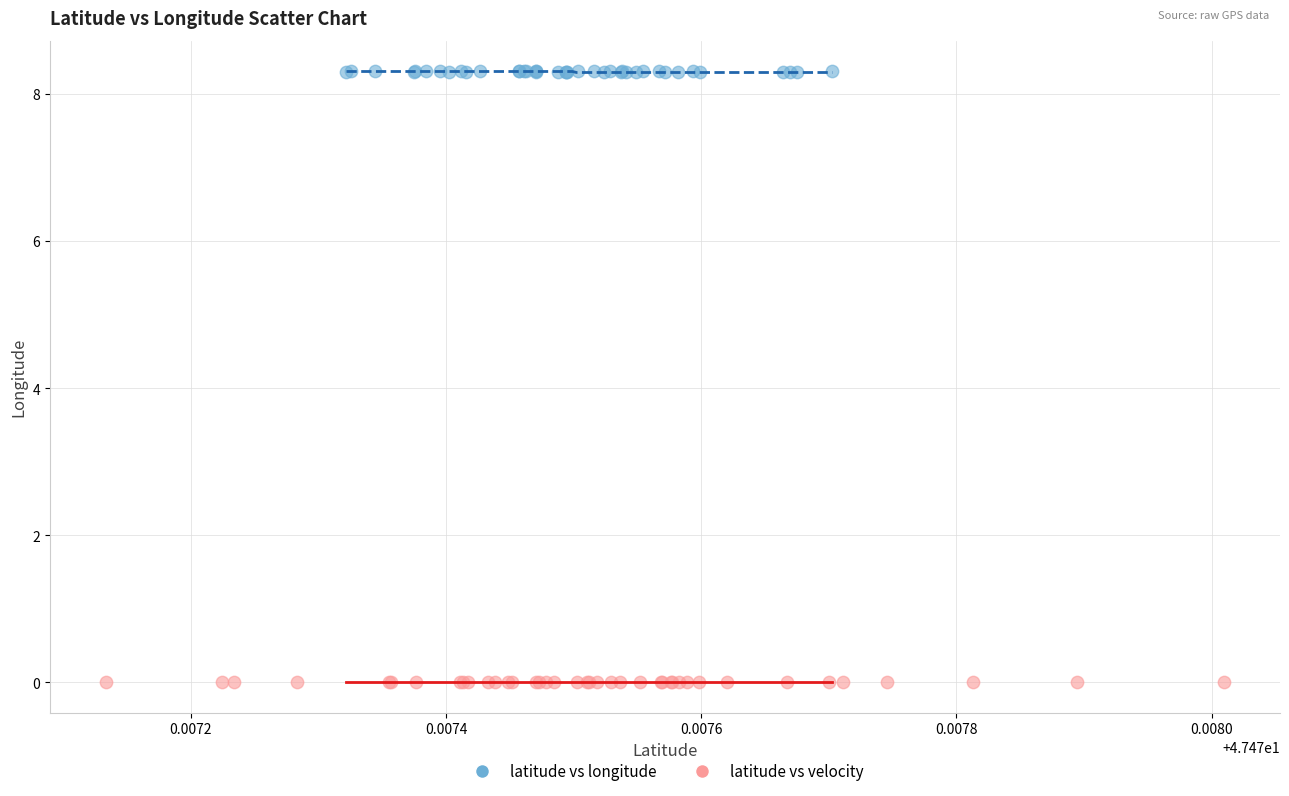

Which series has the widest spread of Y values?

latitude vs velocity